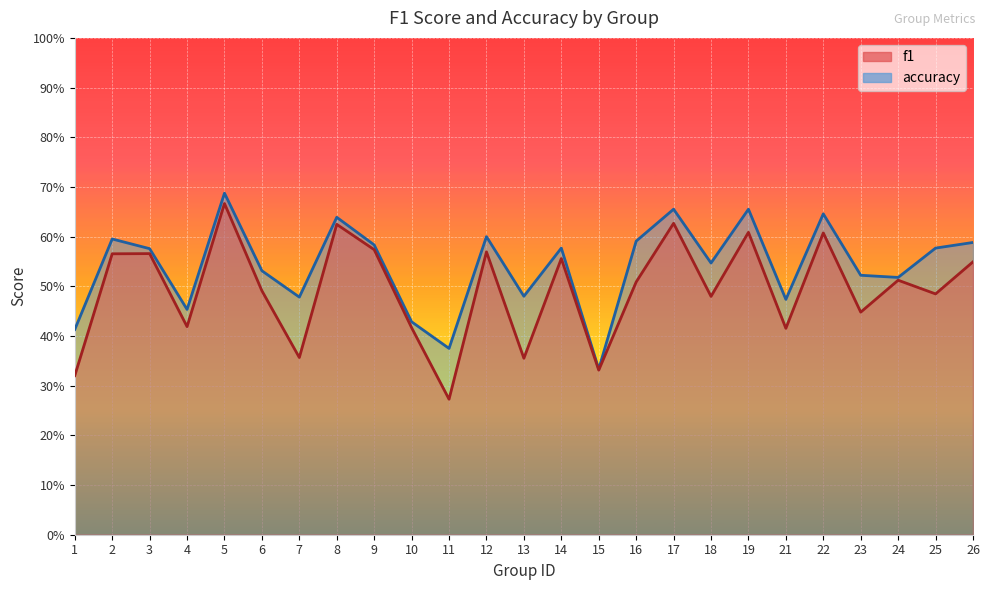

At which label is accuracy closest to 0?

15